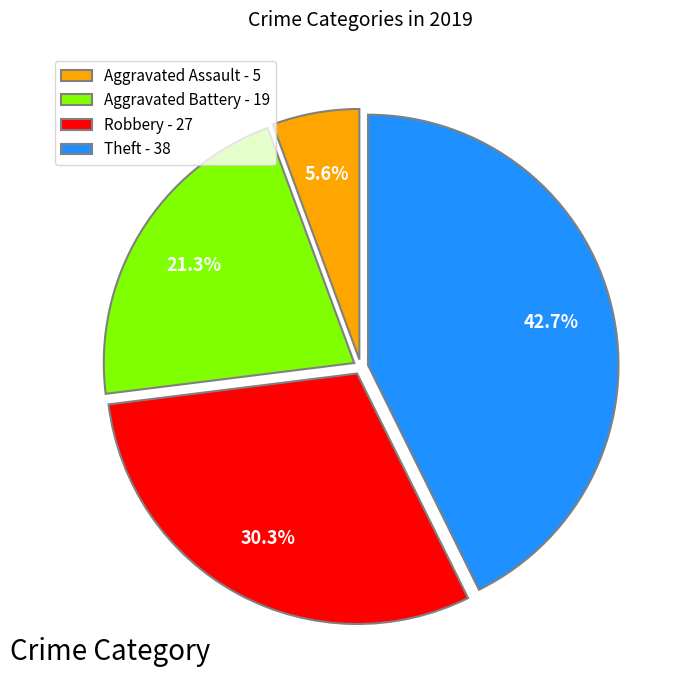

Which has a higher value, Theft - 38 or Robbery - 27?

Theft - 38